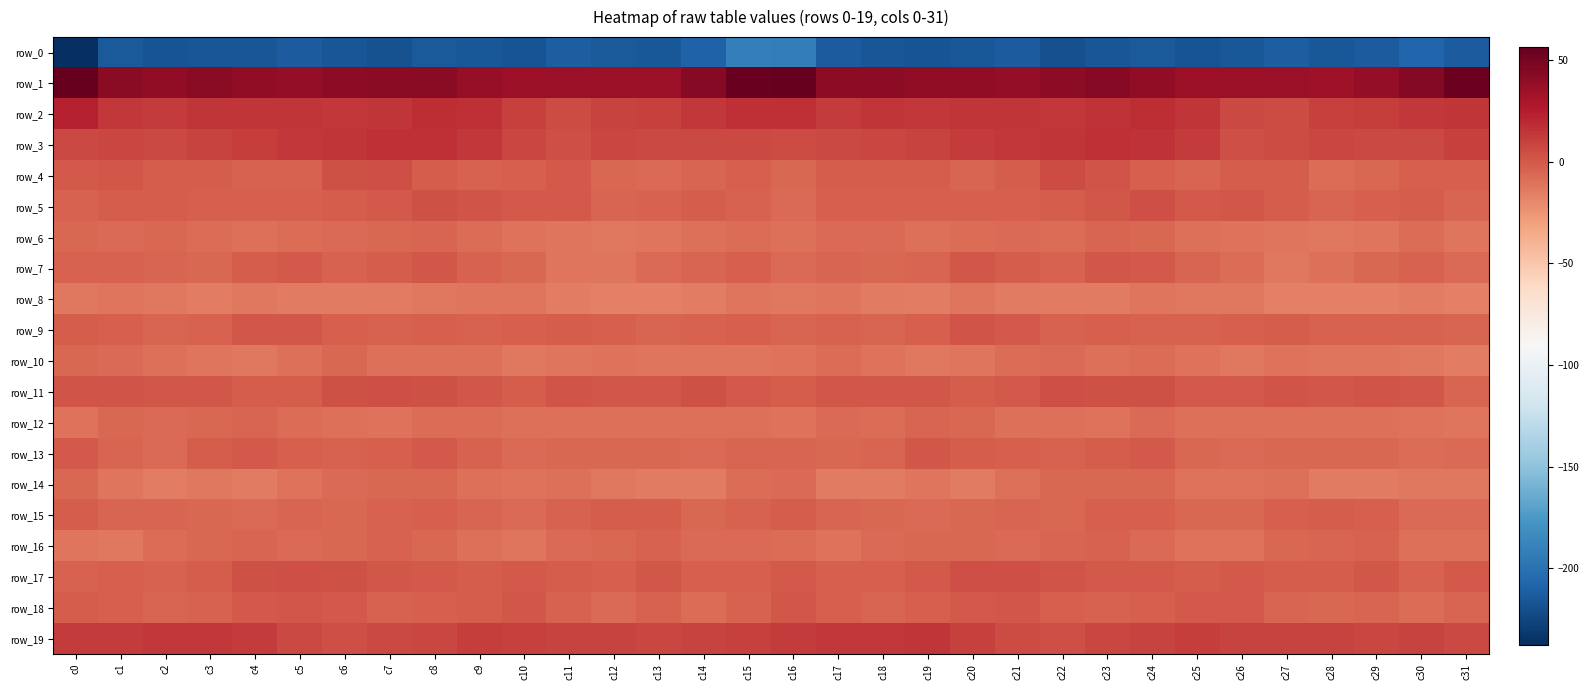

Between c13 and c15, which series saw the biggest shift?

row_0